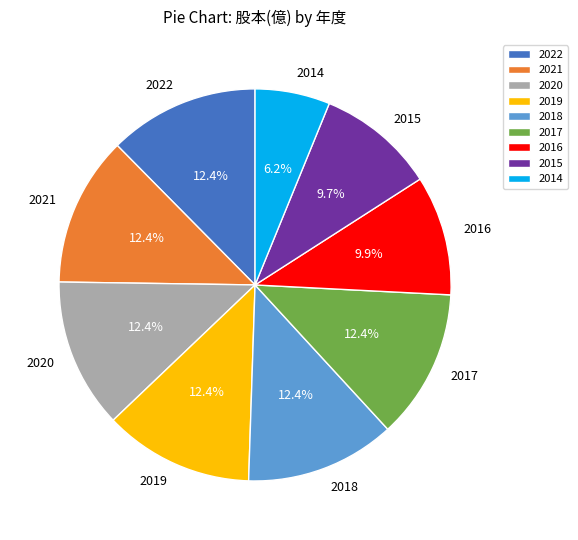

Which slice is the smallest?

2014